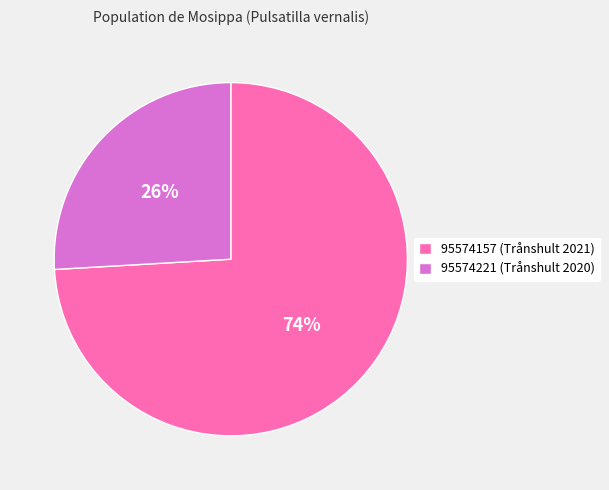

Rank the categories by value from highest to lowest.

95574157, 95574221